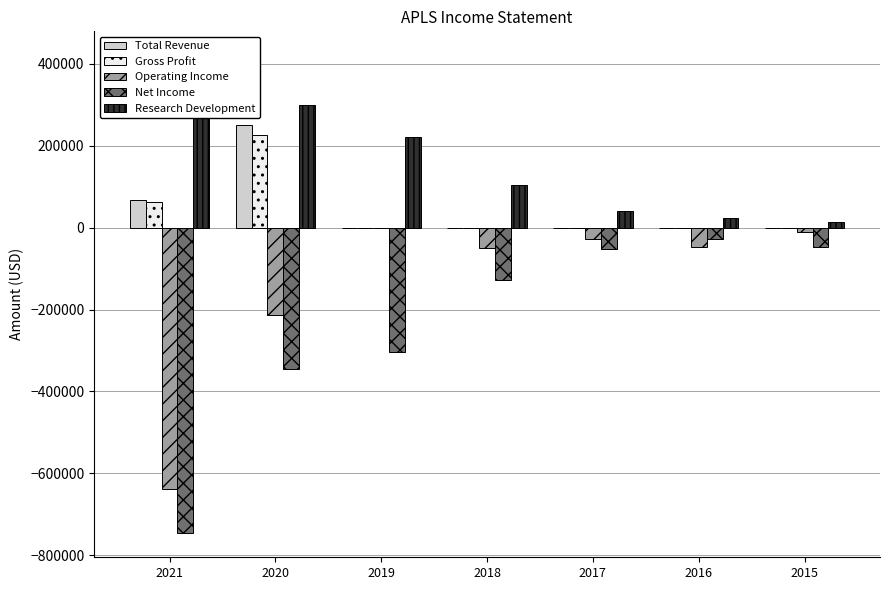

How many groups of bars are there?

7